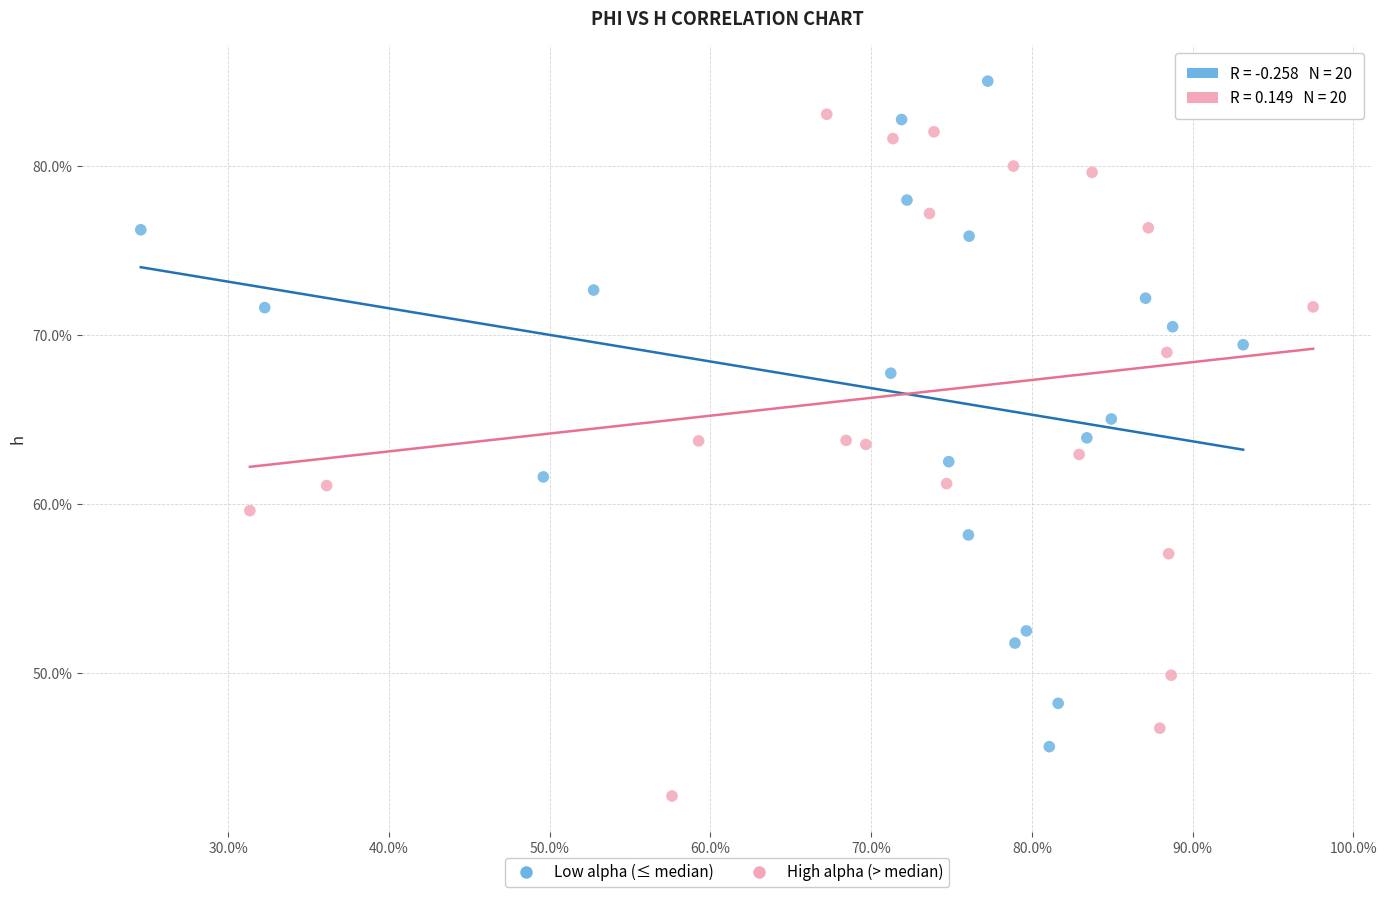

Which series reaches the maximum Y coordinate?

Low alpha (≤ median)